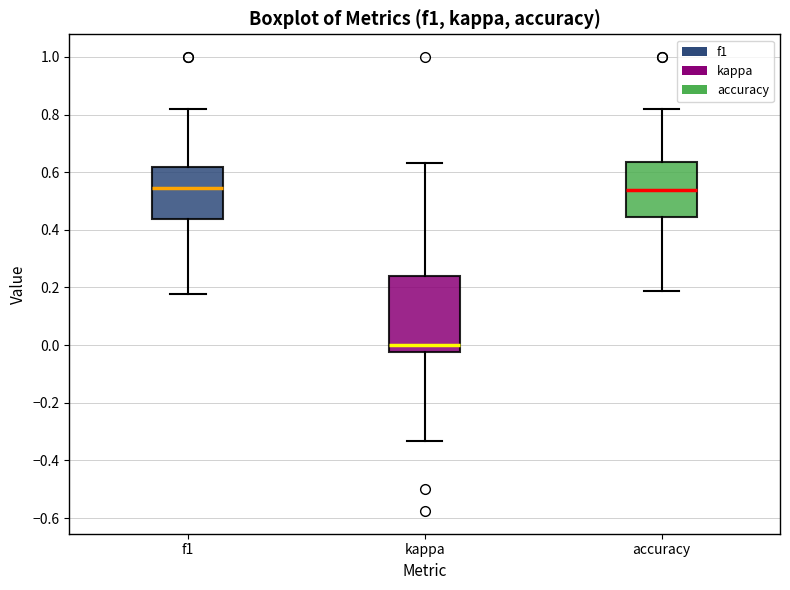

Where does the lower whisker of the box for f1 end on the y-axis? The values are not printed on the chart, so give them approximately, as read against the axis.

0.18